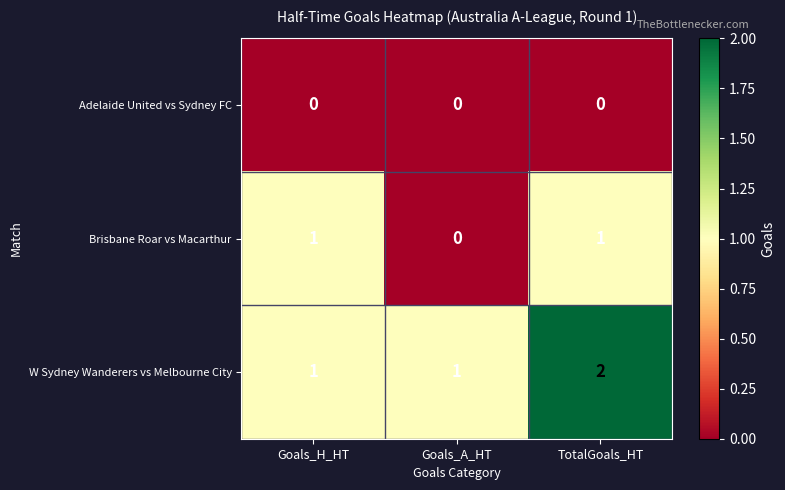

How many W Sydney Wanderers vs Melbourne City values are between 1 and 2?

3